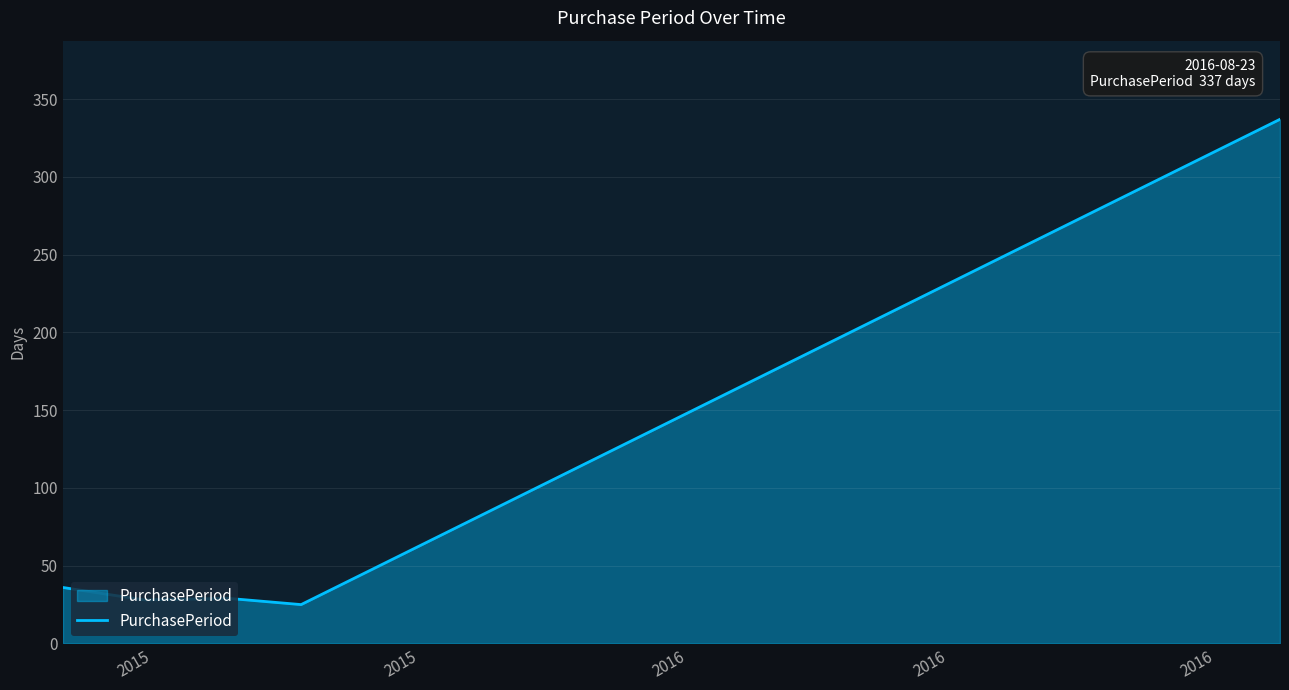

What is the average value?

91